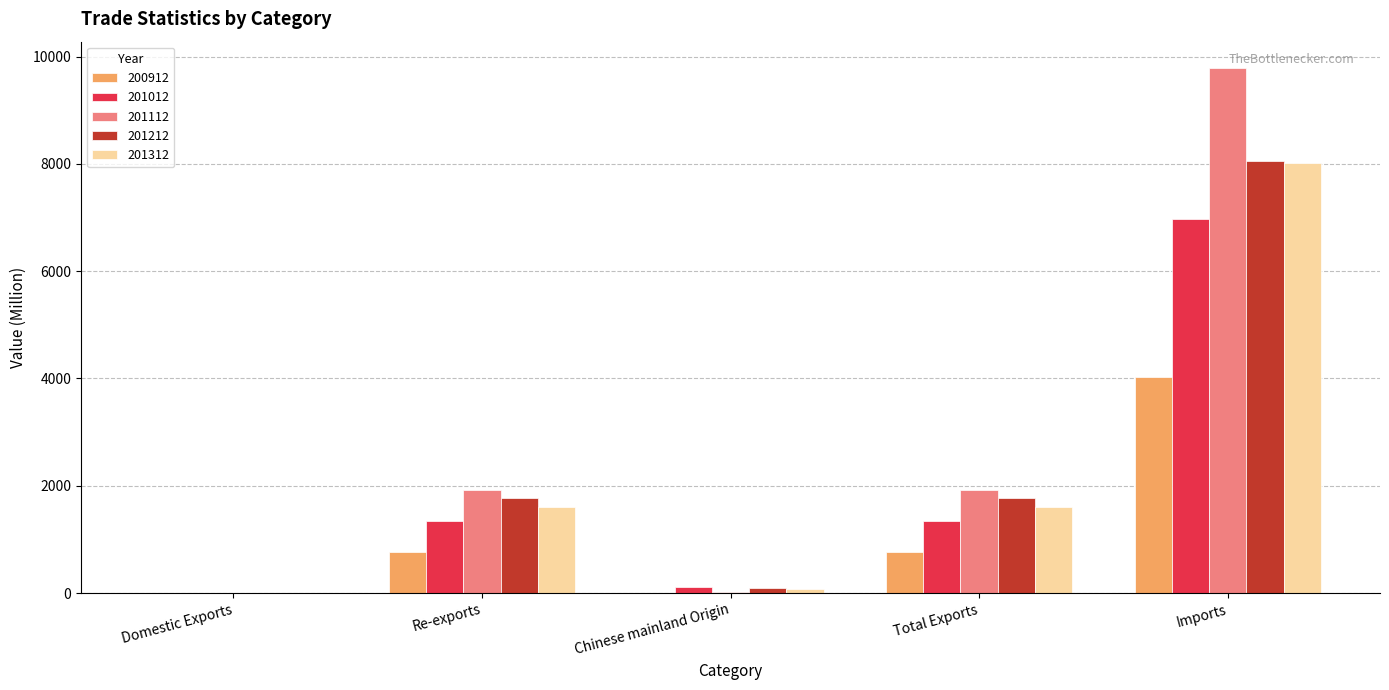

How many groups of bars are there?

5